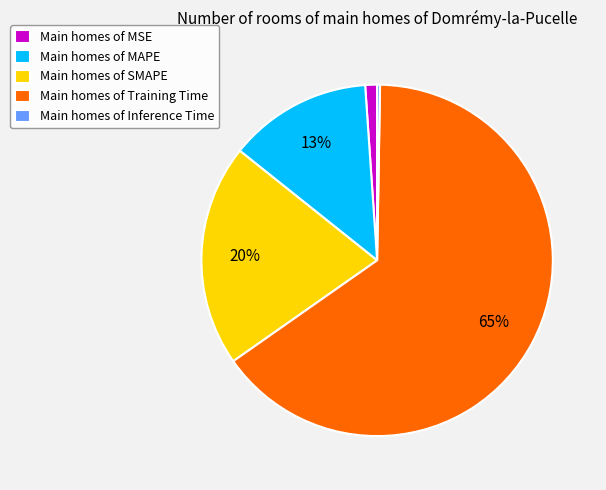

Does any single category account for the majority?

Yes